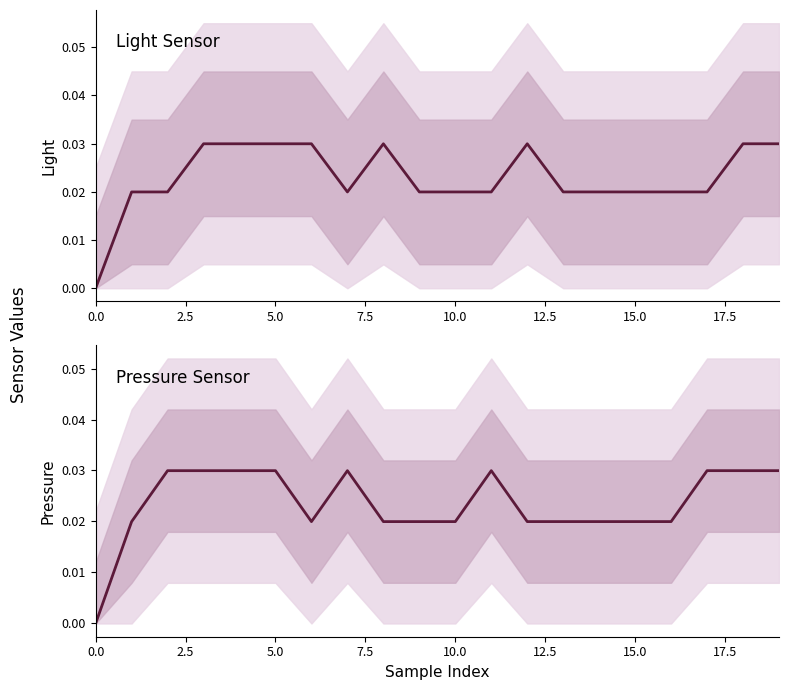

At how many categories does at least one series exceed 0?

19